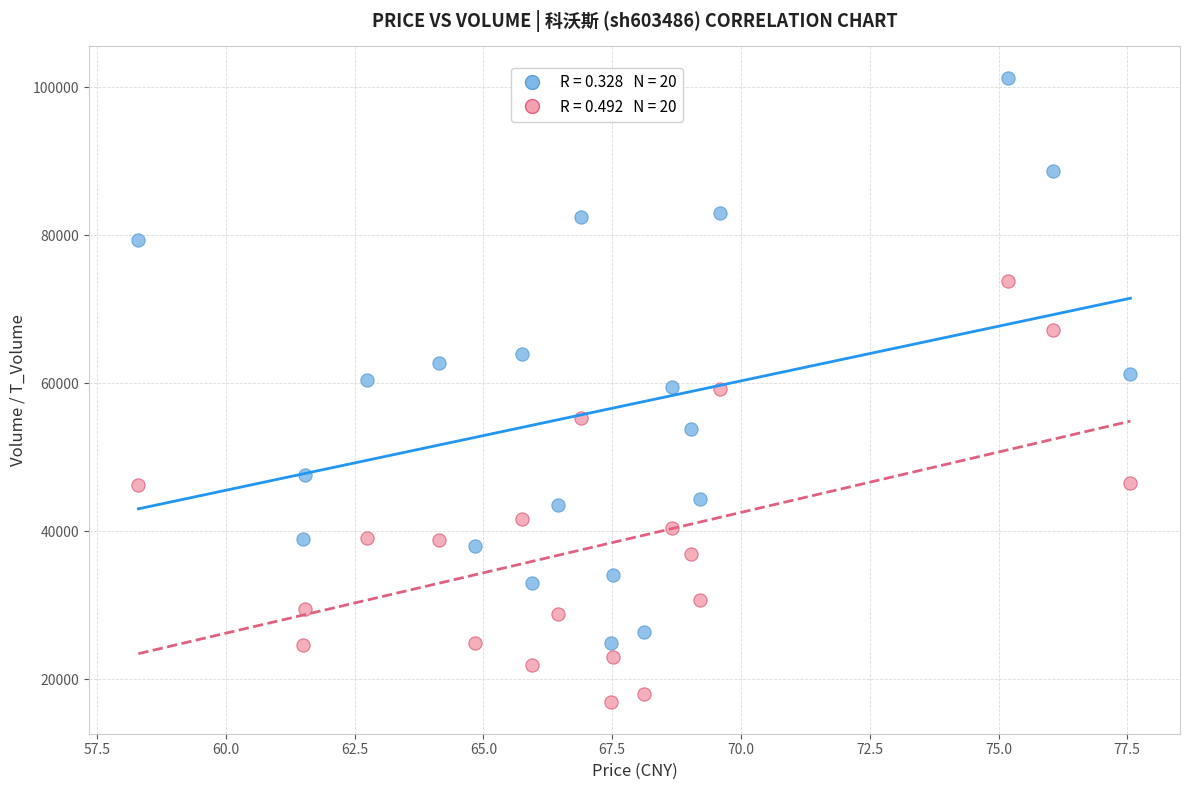

Across all data points, what is the range of Y values (max minus min)?

84392